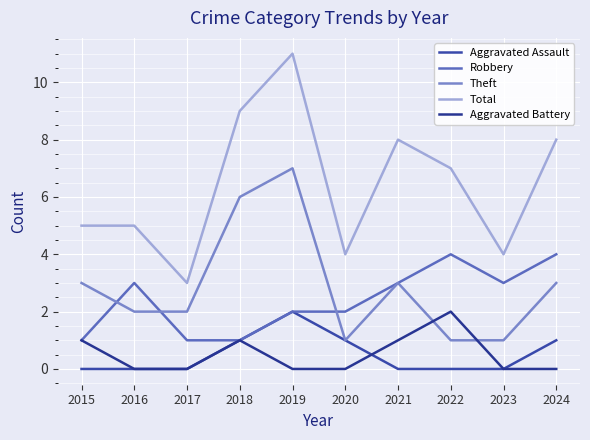

What is the approximate value of Theft at 2021?

3